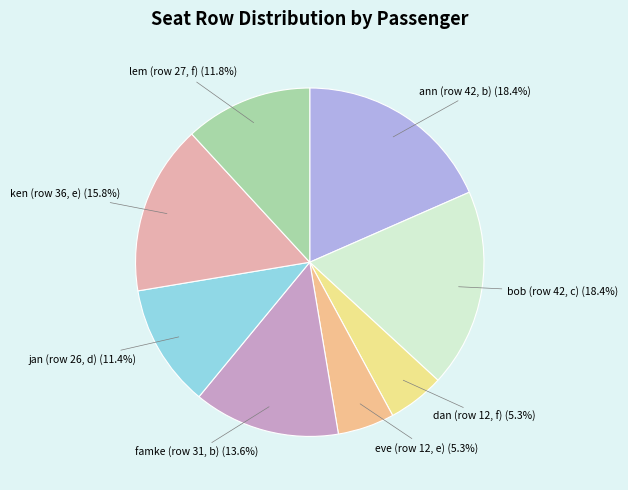

Between lem (row 27, f) and famke (row 31, b), which is larger?

famke (row 31, b)